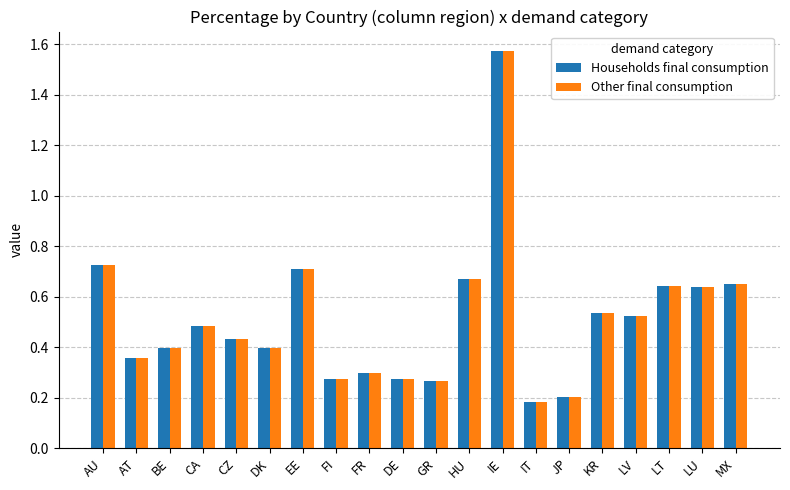

What is the label of the 4th bar from the right?

LV